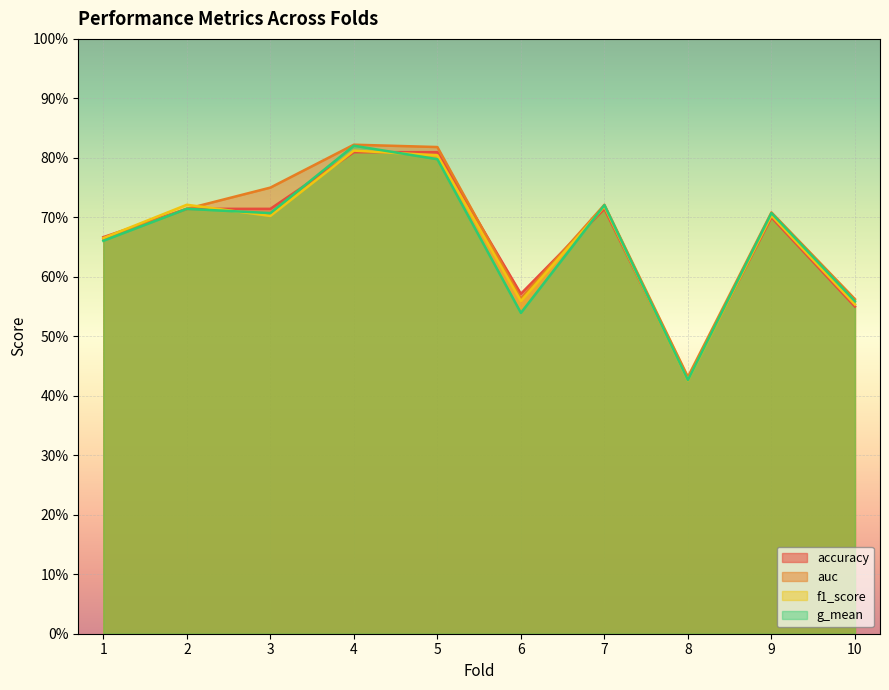

What is the minimum value for g_mean?

0.4